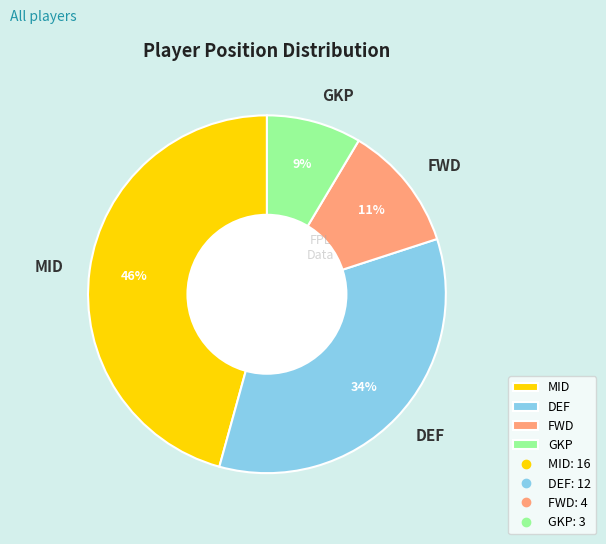

Rank the categories by value from lowest to highest.

GKP, FWD, DEF, MID